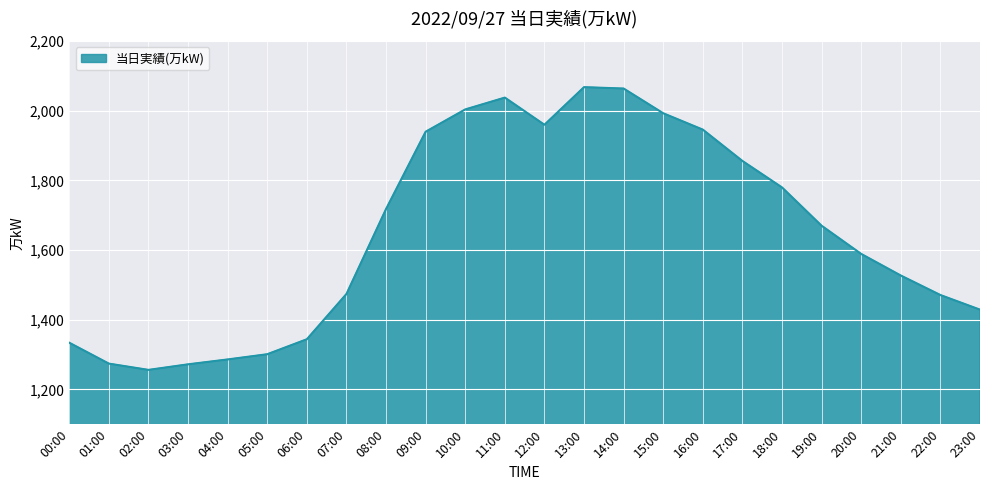

What is the greatest value displayed?

2068